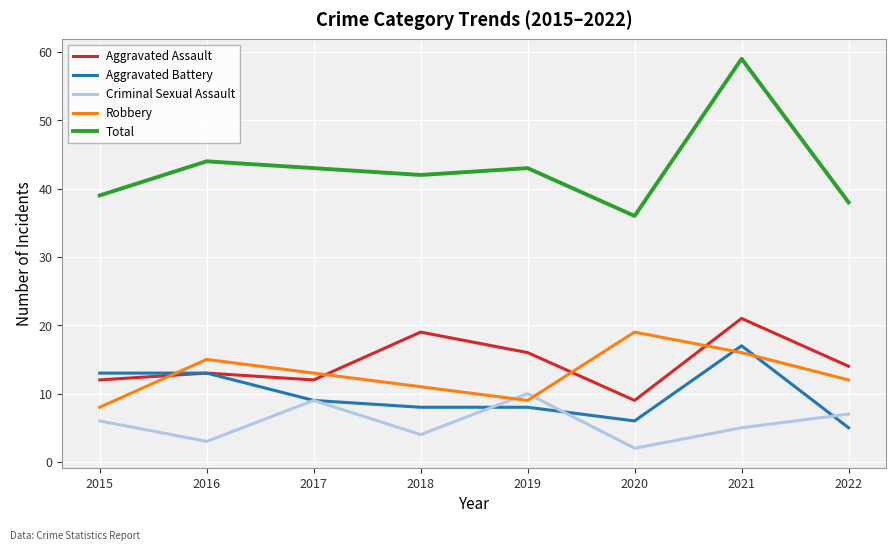

What is the maximum value for Criminal Sexual Assault?

10